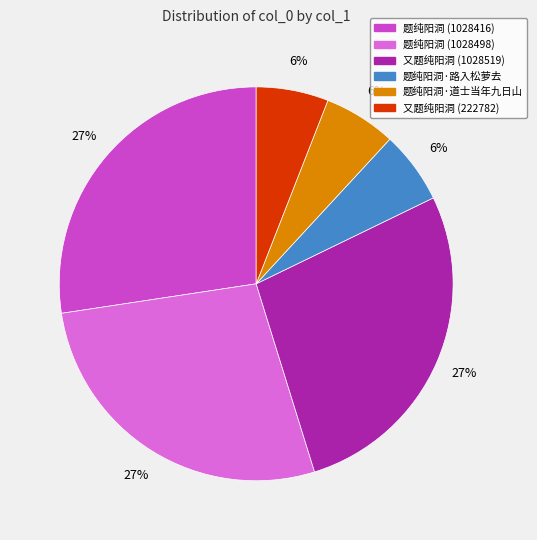

Approximately how many times larger is the value at 题纯阳洞·路入松萝去 compared to 又题纯阳洞 (222782)?

1.0